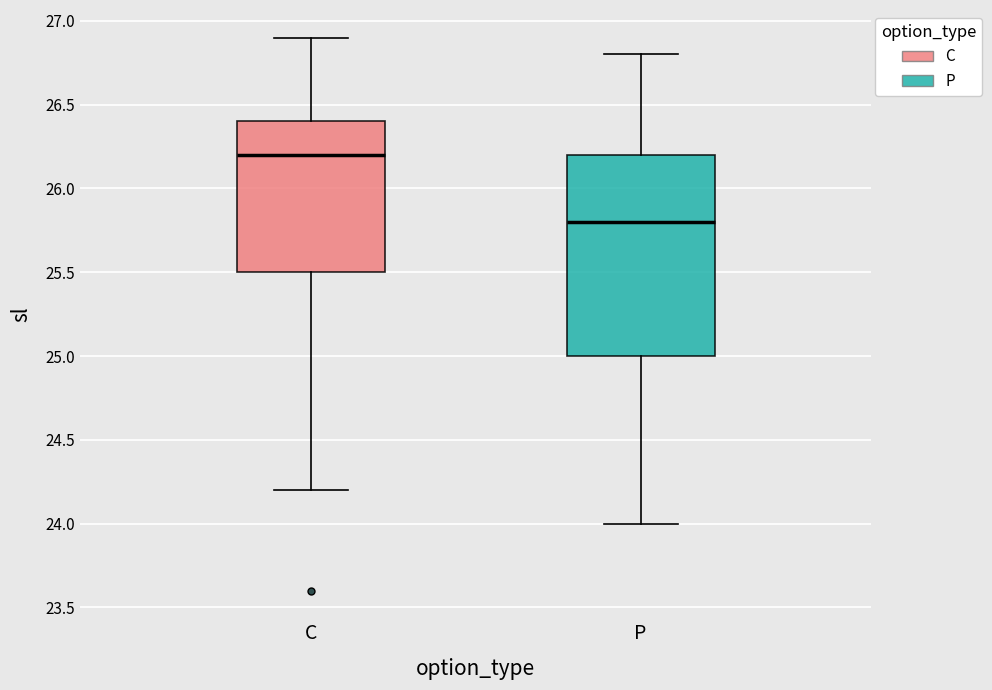

Reading left to right, transcribe this box plot: for each box, give where its median line is, the range the box spans, and where its two whiskers end, as read against the y-axis. The values are not printed on the chart, so give them approximately, as read against the axis.

C: median 26.2, box 25.5 to 26.4, whiskers 24.2 to 26.9
P: median 25.8, box 25.0 to 26.2, whiskers 24.0 to 26.8